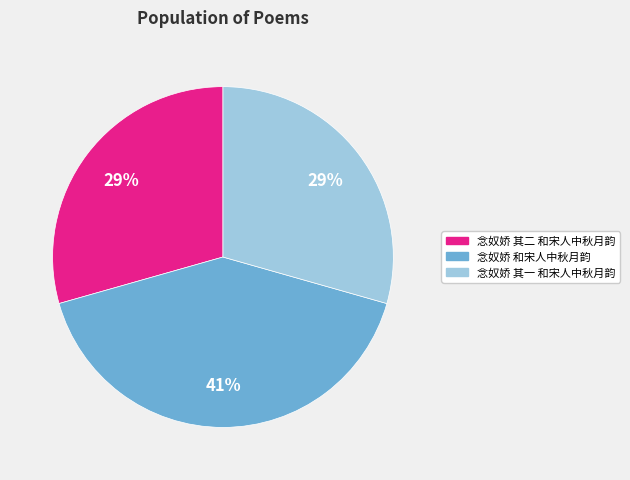

What percentage is the 念奴娇 和宋人中秋月韵 slice, to the nearest percent?

41%